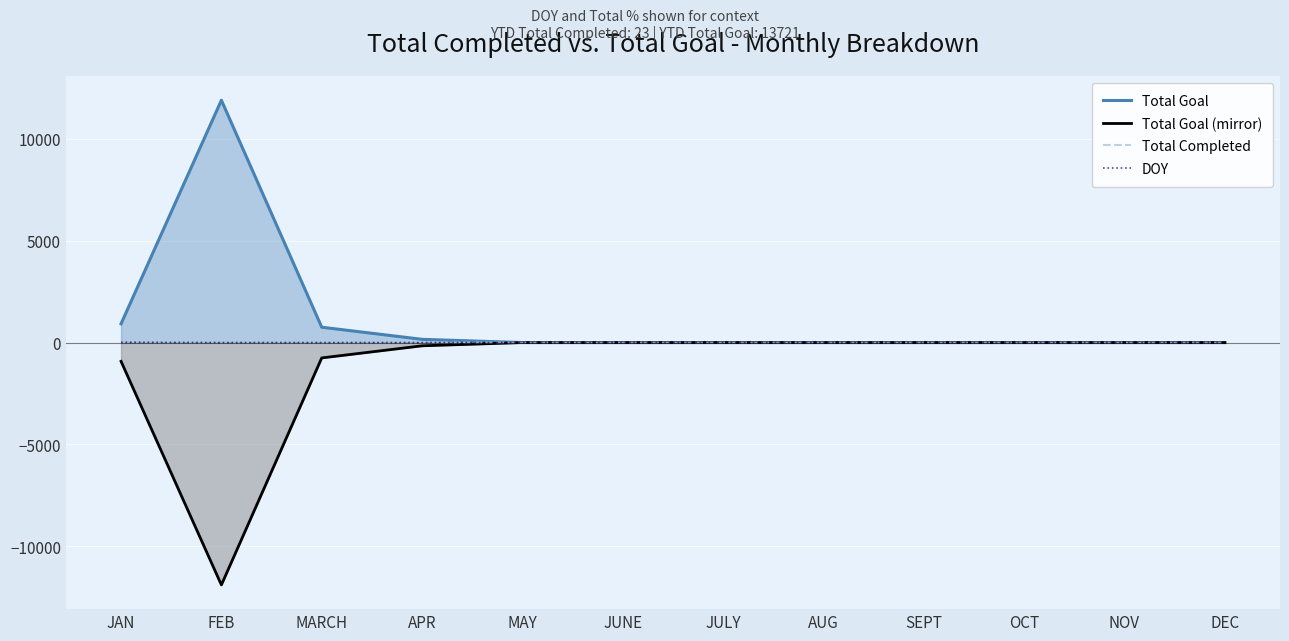

Rank the categories by Total Goal (mirror) value from highest to lowest.

MAY, JUNE, JULY, AUG, SEPT, OCT, NOV, DEC, APR, MARCH, JAN, FEB